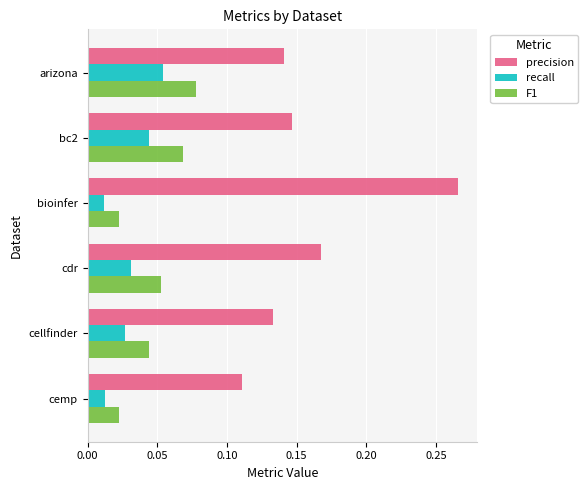

What are all the series names shown in the legend?

precision, recall, F1